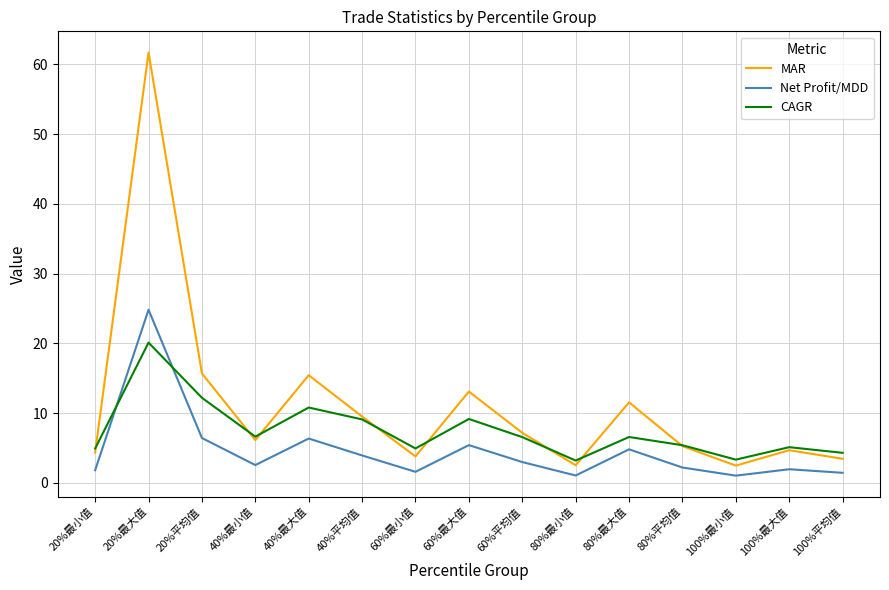

What is the approximate value of Net Profit/MDD at 100%最小值?

1.0